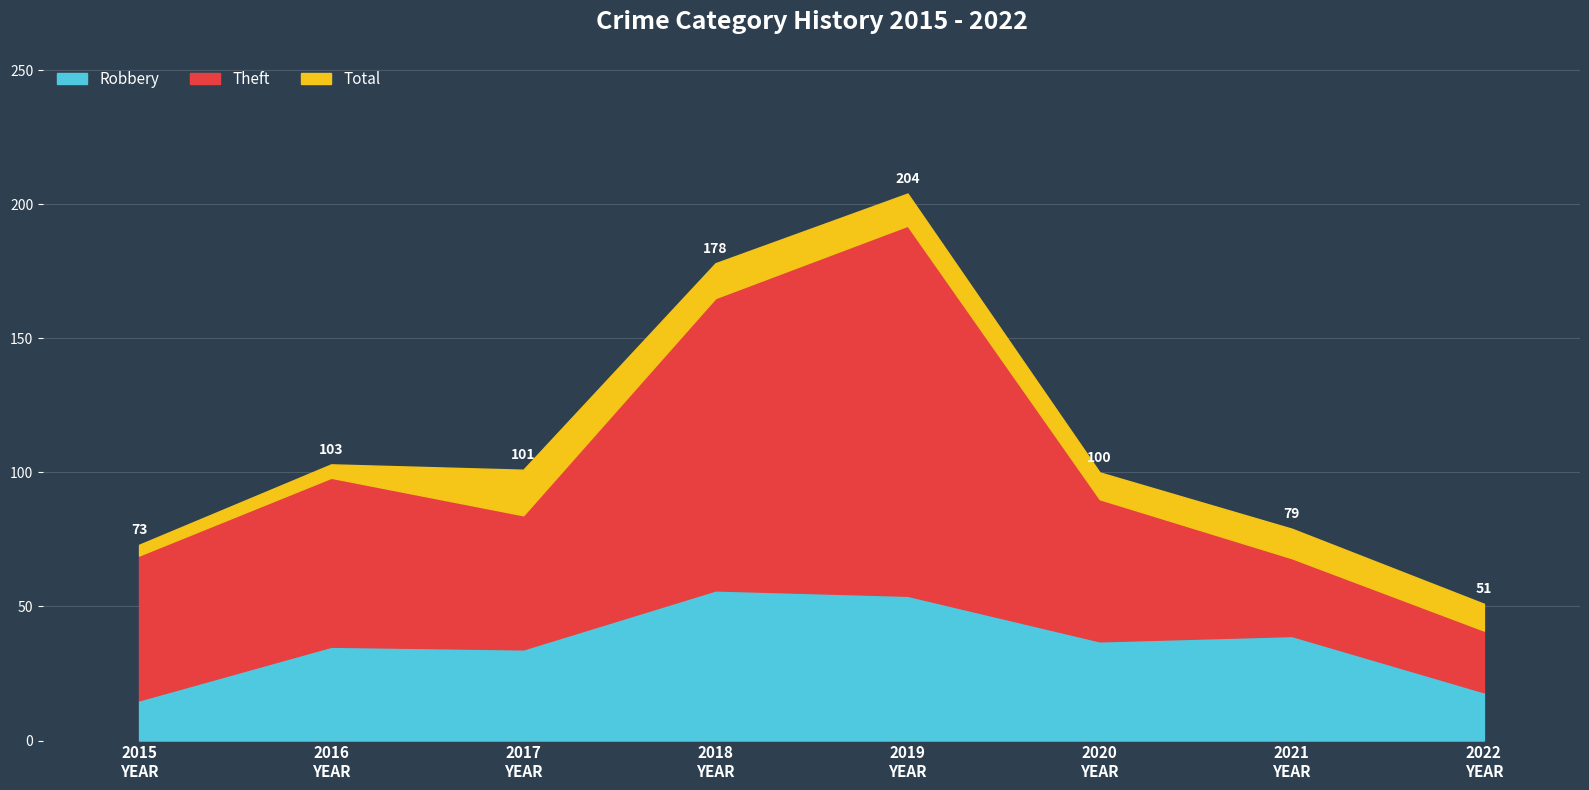

Reading left to right, extract all data points from this chart.

Robbery: 2015=15	2016=35	2017=34	2018=56	2019=54	2020=37	2021=39	2022=18
Theft: 2015=54	2016=63	2017=50	2018=109	2019=138	2020=53	2021=29	2022=23
Total: 2015=73	2016=103	2017=101	2018=178	2019=204	2020=100	2021=79	2022=51